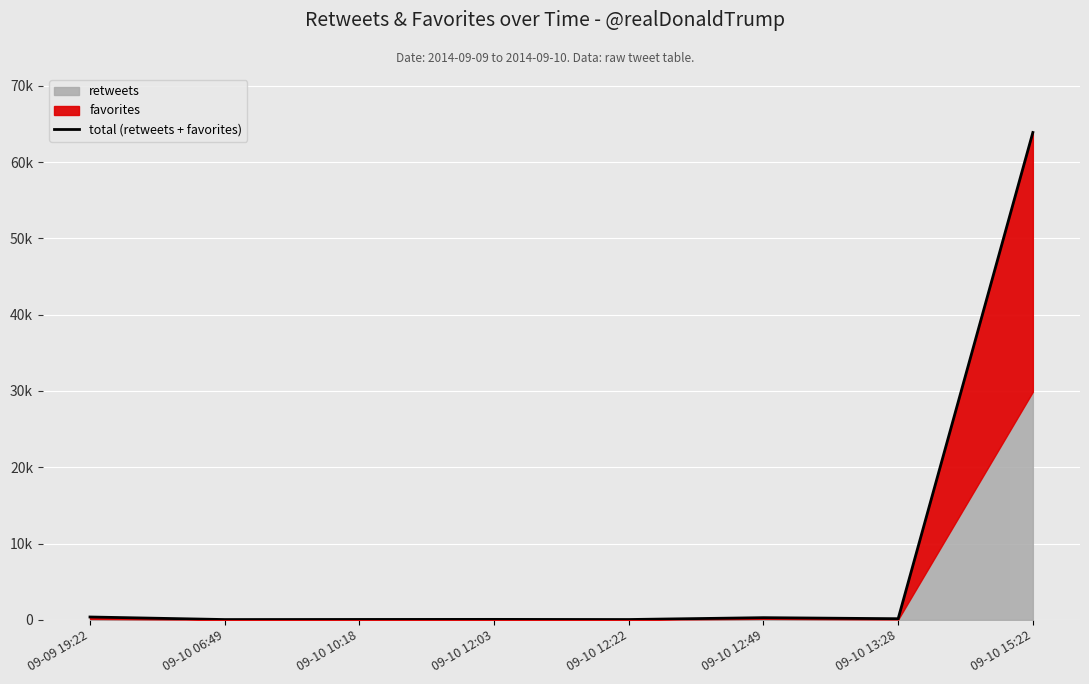

At which category does the chart reach its peak across all series?

09-10 15:22